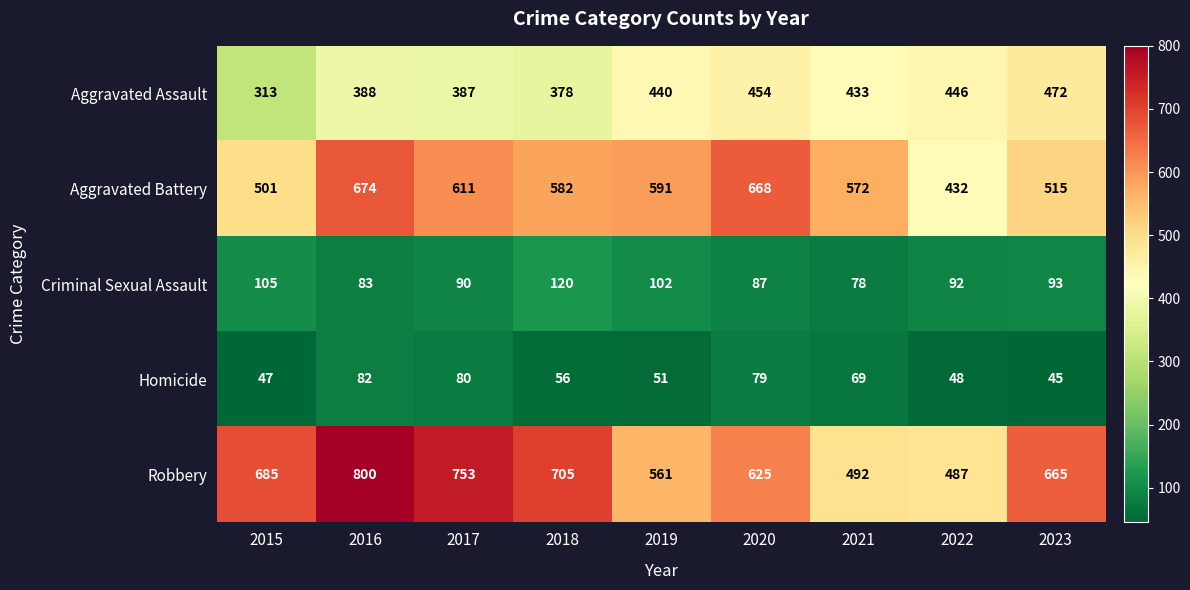

Rank the series by their maximum value, from highest to lowest.

Robbery, Aggravated Battery, Aggravated Assault, Criminal Sexual Assault, Homicide